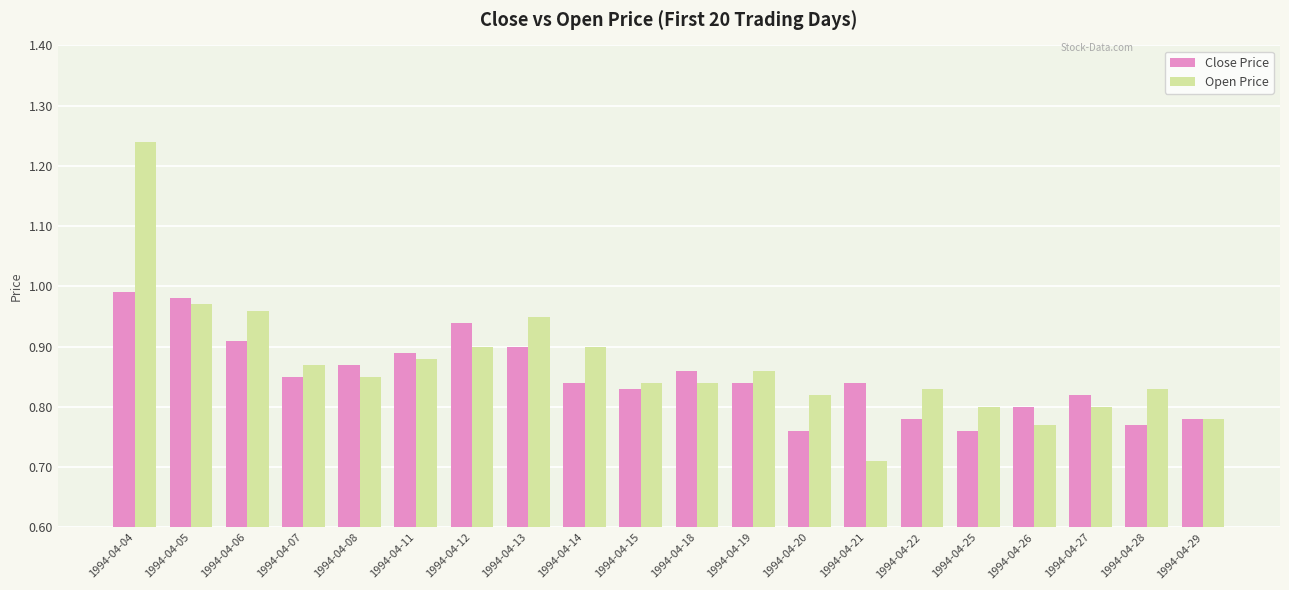

The value of Open Price at 1994-04-04 is 2.2. True or false?

False